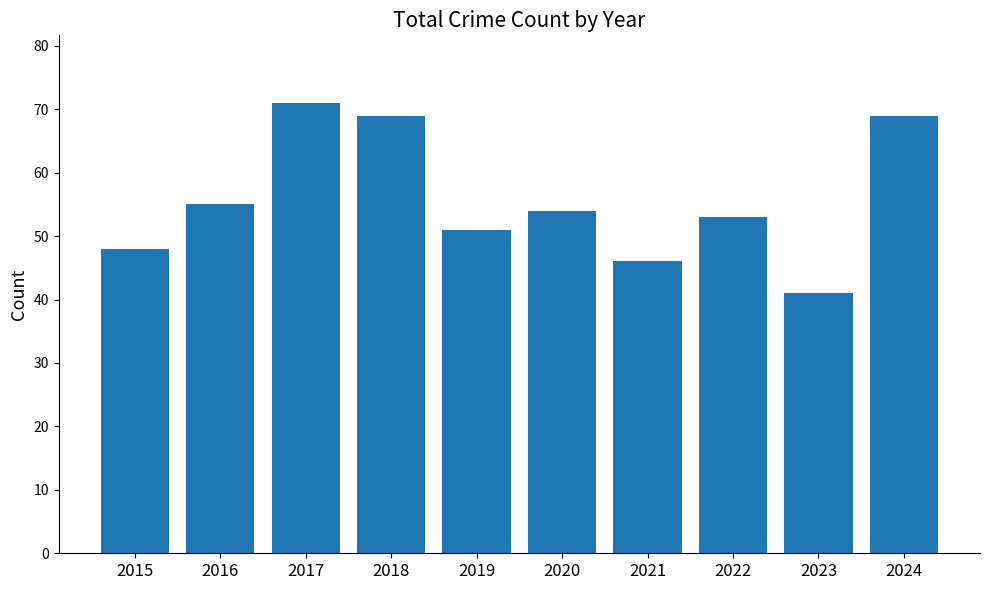

Where is the data nearest to the value 56?

2016